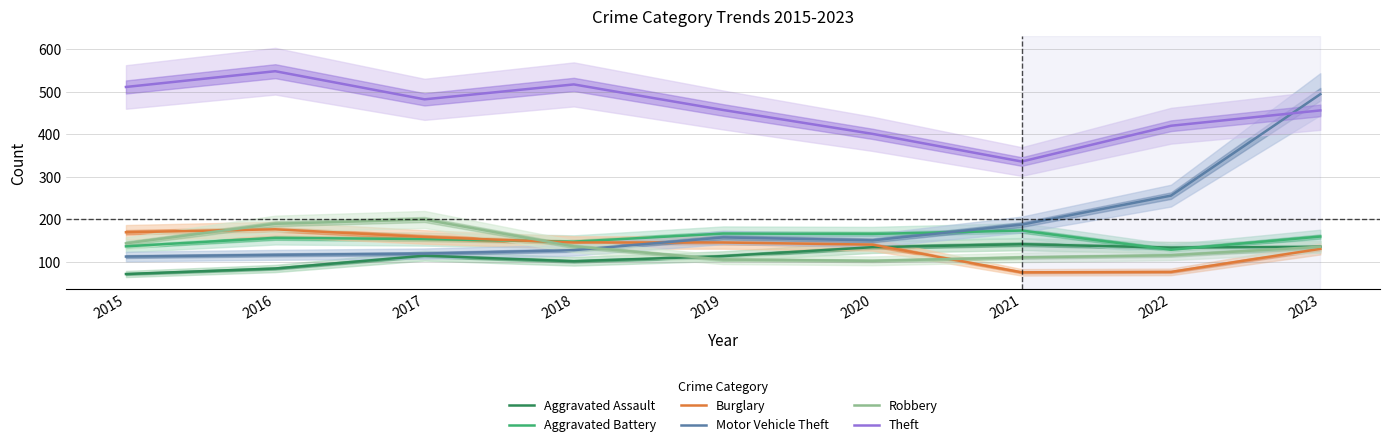

True or false: Theft and Aggravated Battery cross at least once.

False